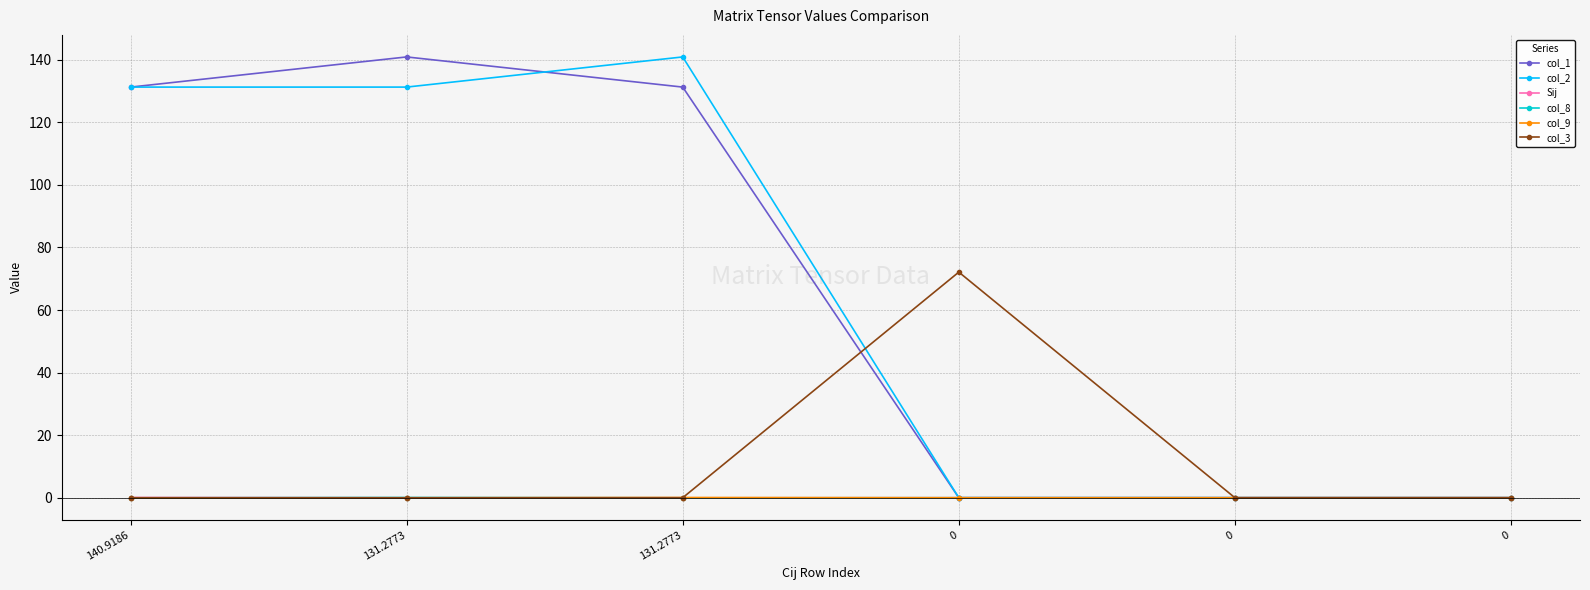

At which label does col_1 reach its peak?

131.2773